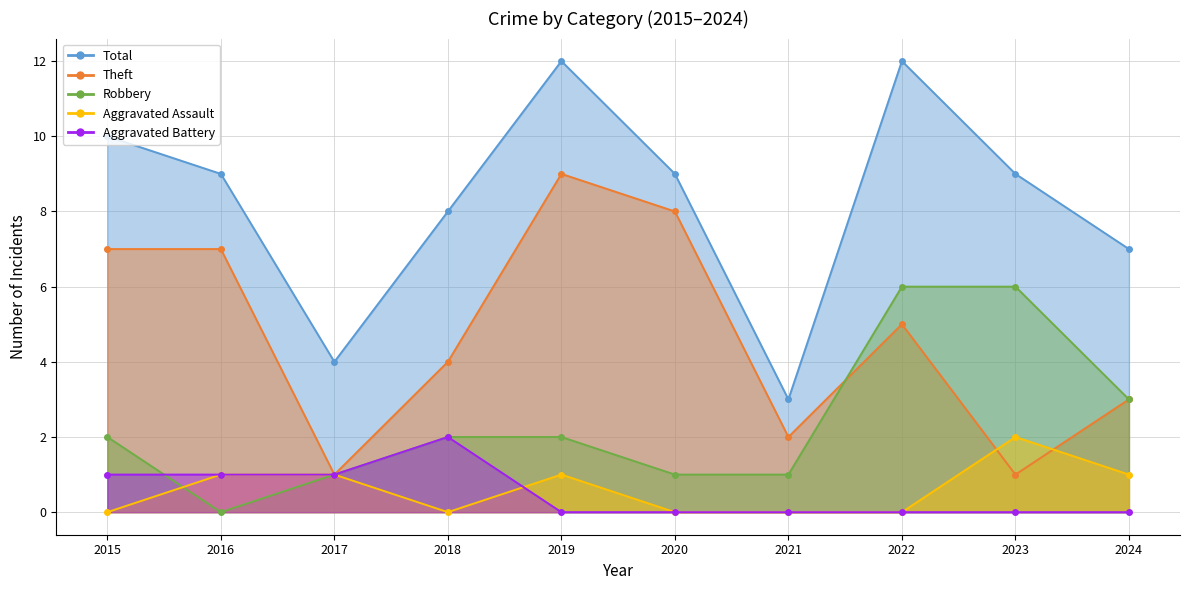

What is the value of the Total point at the 8th from the left?

12